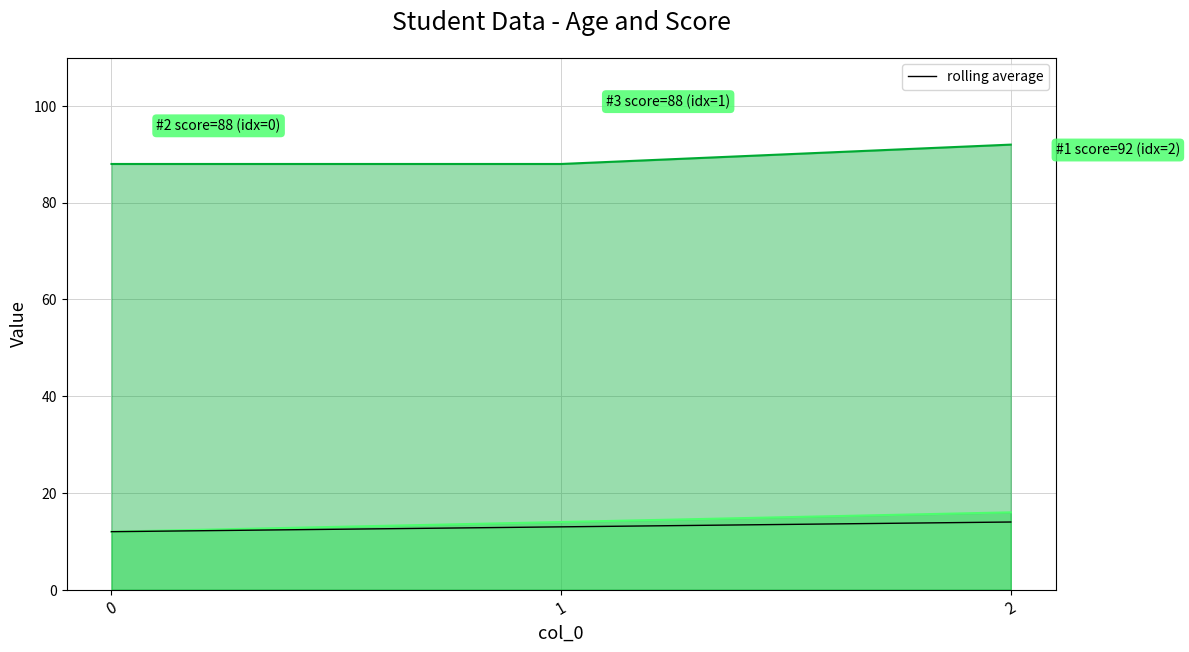

What is the difference between the second highest and minimum values?

1